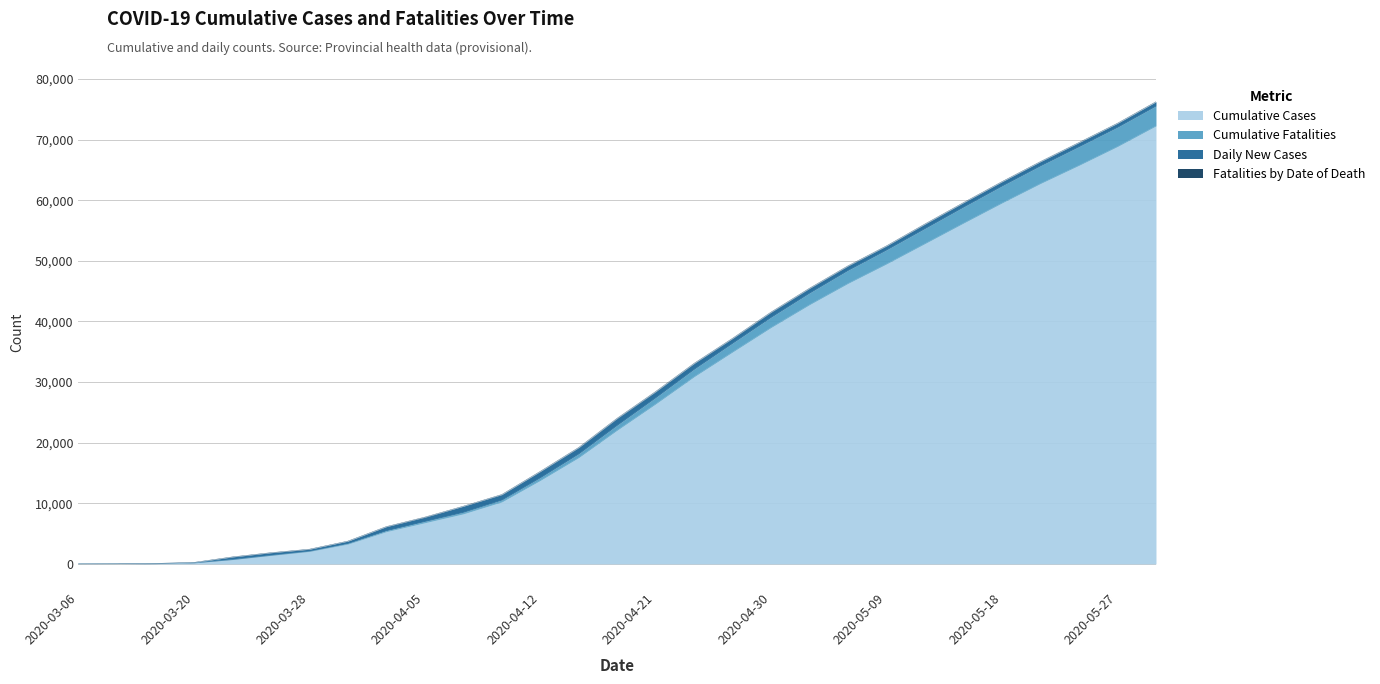

Is it true that Cumulative Fatalities equals 1135 at 2020-03-28?

False